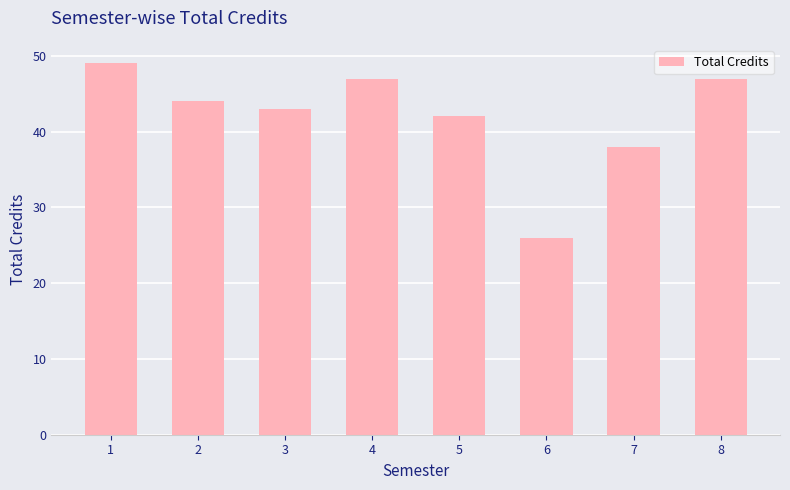

At which category does the chart reach its peak across all series?

1